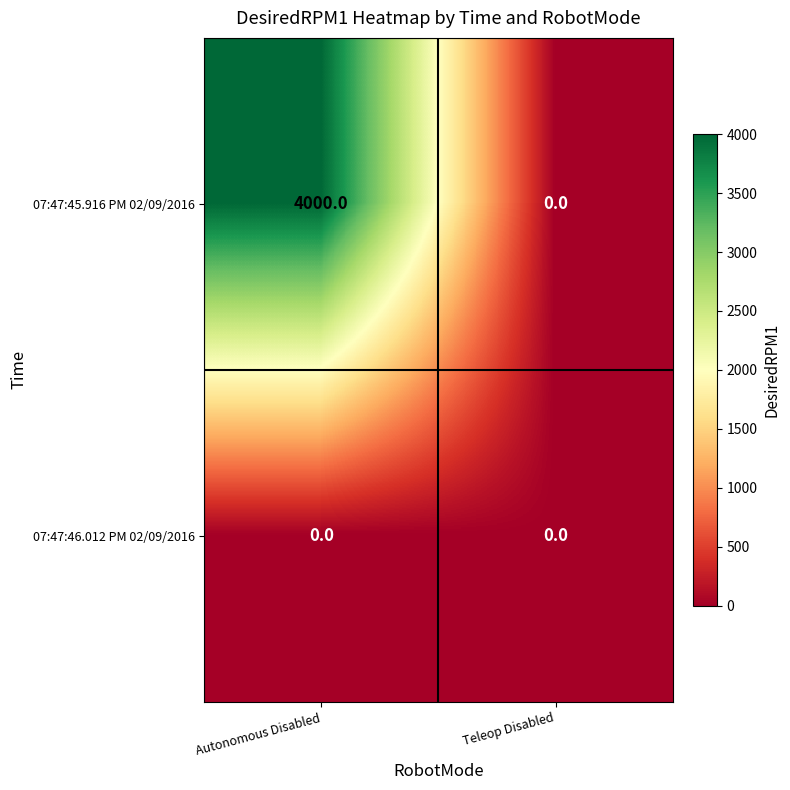

At Autonomous Disabled, list the series in order from smallest to largest.

07:47:46.012 PM 02/09/2016, 07:47:45.916 PM 02/09/2016